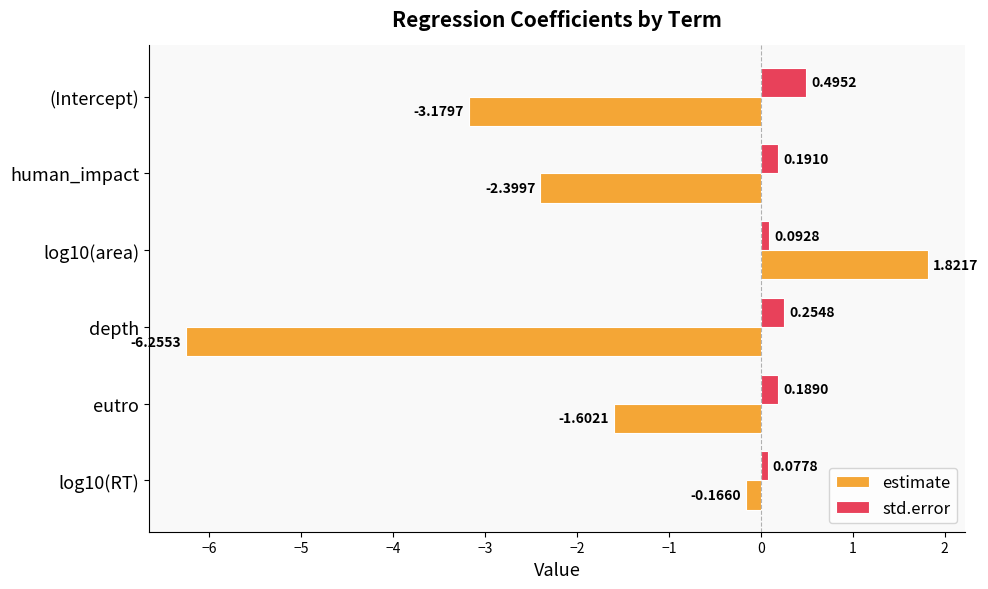

What are all the series names shown in the legend?

estimate, std.error